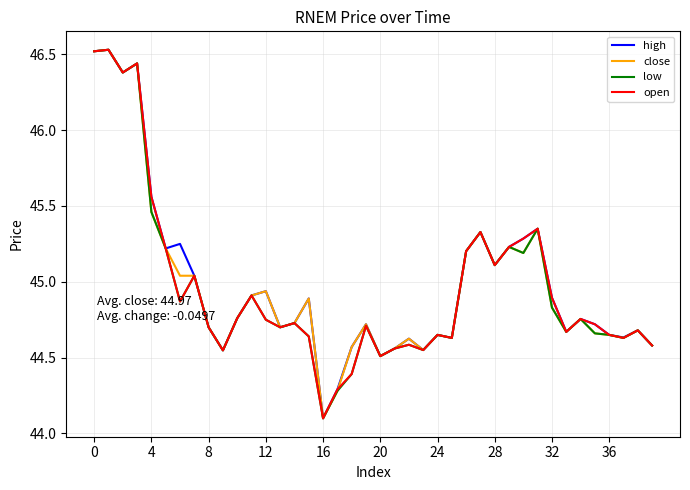

Which category has the lowest value in the open series?

16